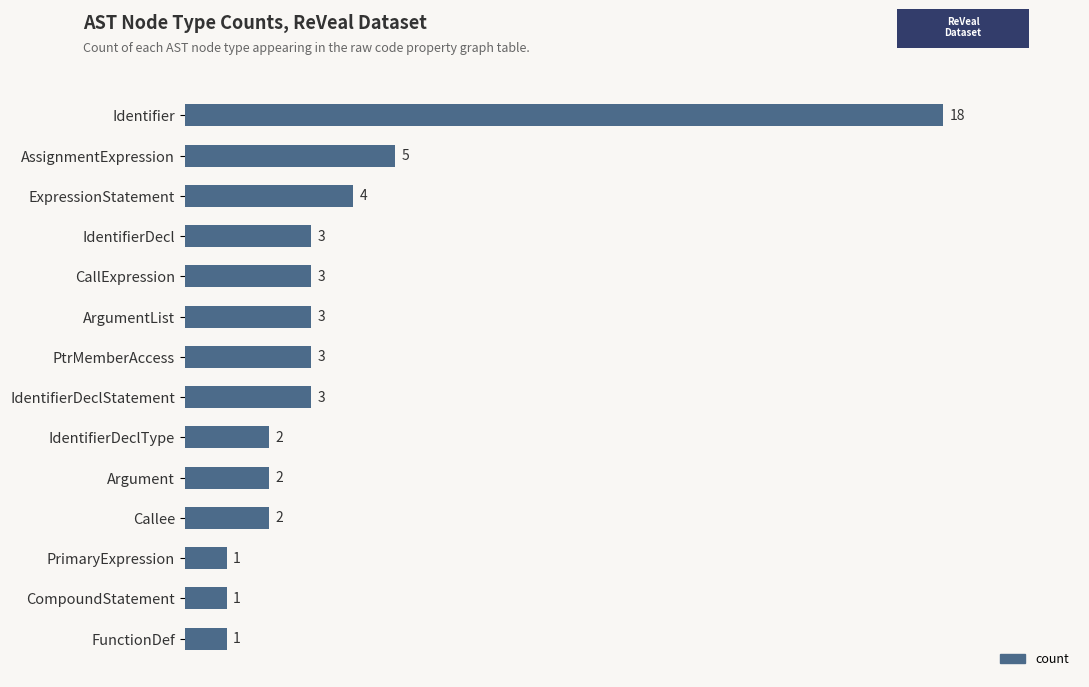

Reading top to bottom, what are all the values shown in this chart?

Identifier=18	AssignmentExpression=5	ExpressionStatement=4	IdentifierDecl=3	CallExpression=3	ArgumentList=3	PtrMemberAccess=3	IdentifierDeclStatement=3	IdentifierDeclType=2	Argument=2	Callee=2	PrimaryExpression=1	CompoundStatement=1	FunctionDef=1